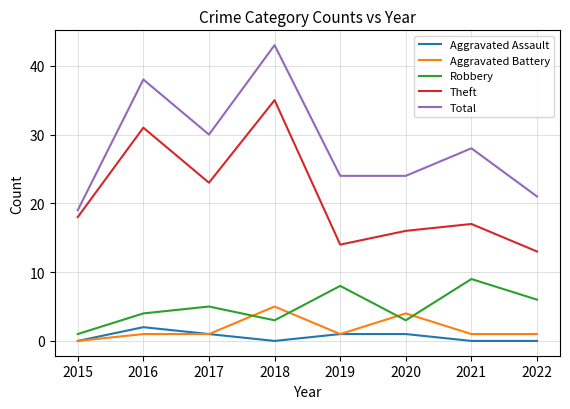

True or false: Robbery has a value of 6 at 2022.

True